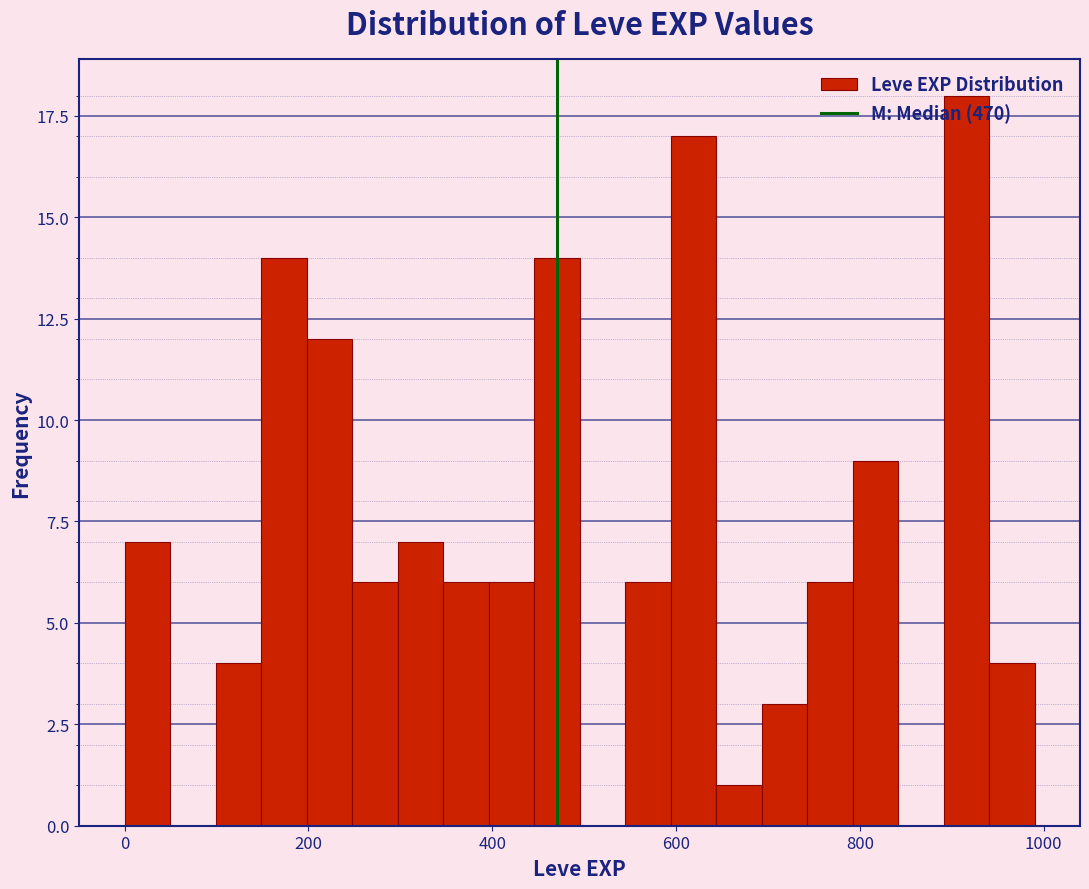

Read against the x-axis, roughly where is the centre of the tallest bar?

920